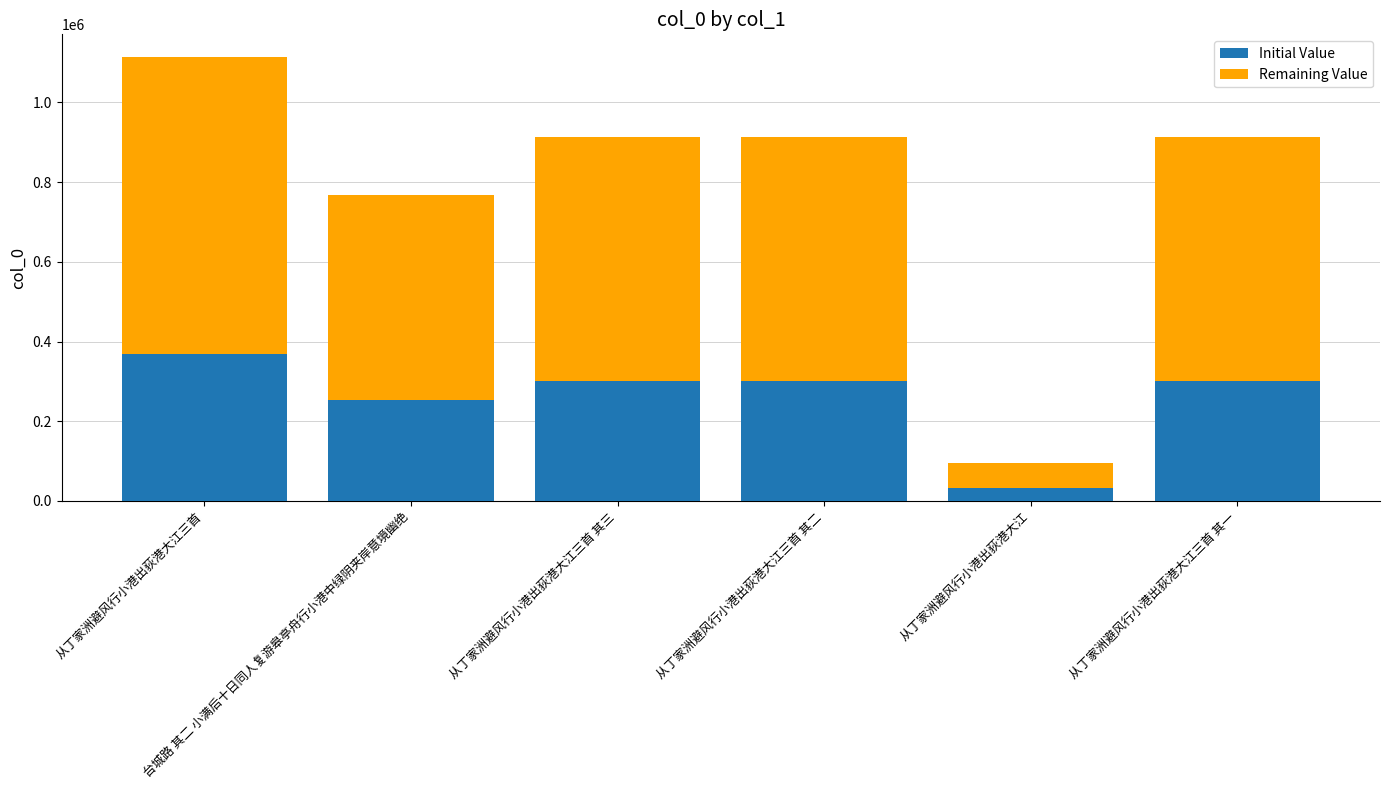

What is the sum of all Initial Value values?

1557777.5